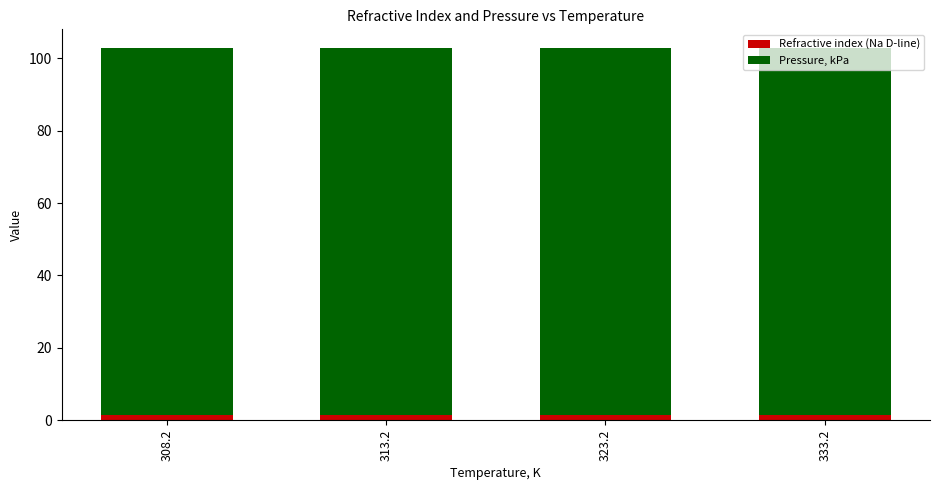

Is it true that Refractive index (Na D-line) equals 1.5 at 323.2?

True